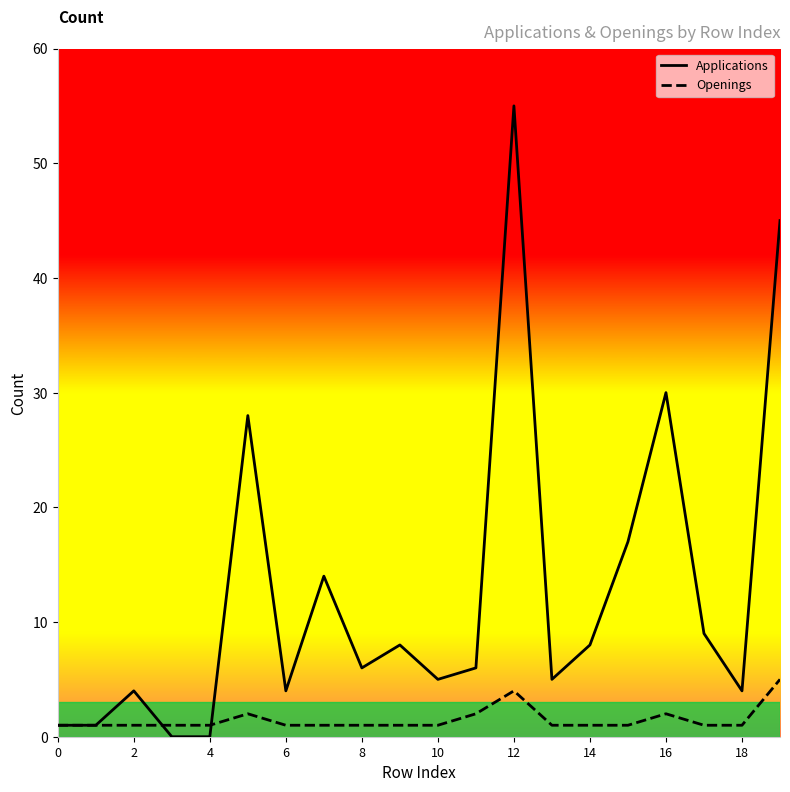

List the series in order of their peak value, highest first.

Applications, Openings